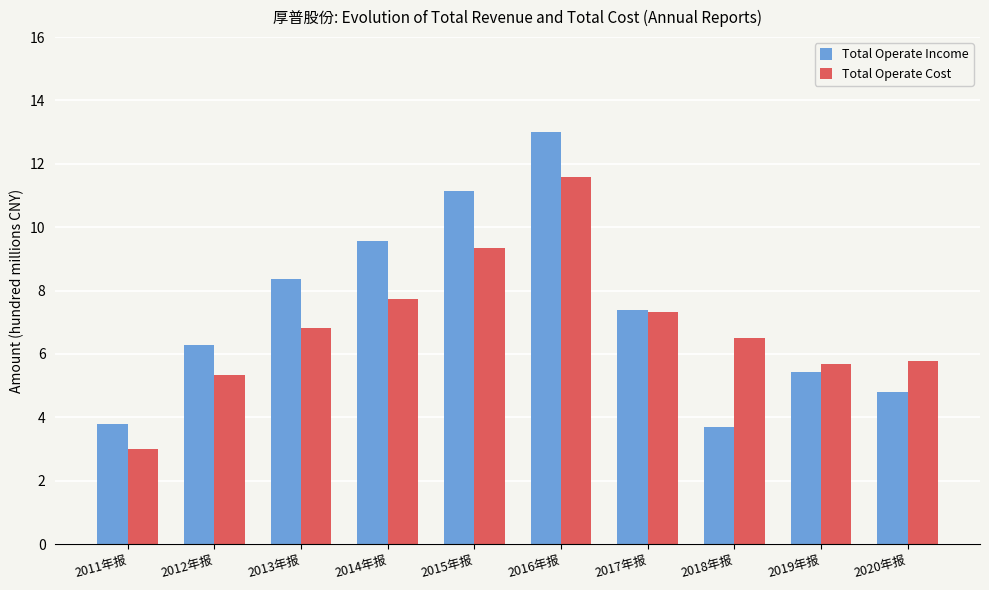

What is the label of the 8th bar from the left?

2018年报